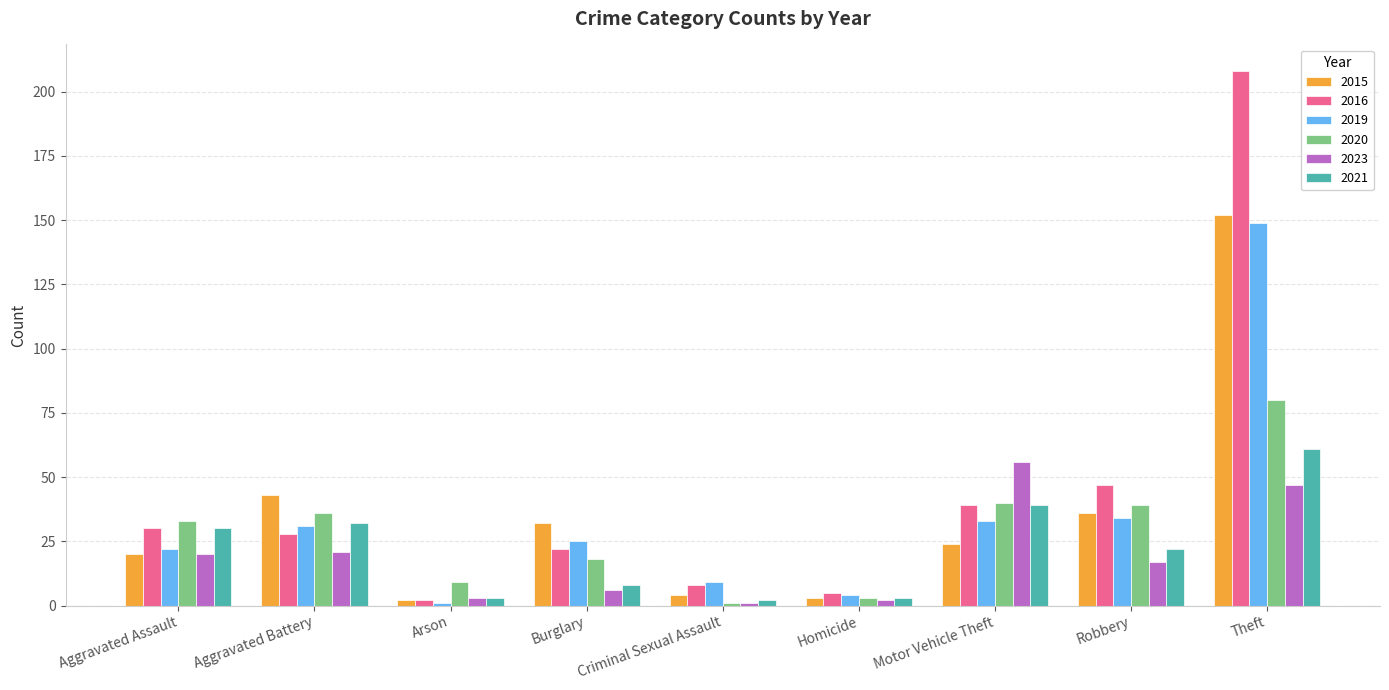

What is the total value across all series at Aggravated Assault?

155